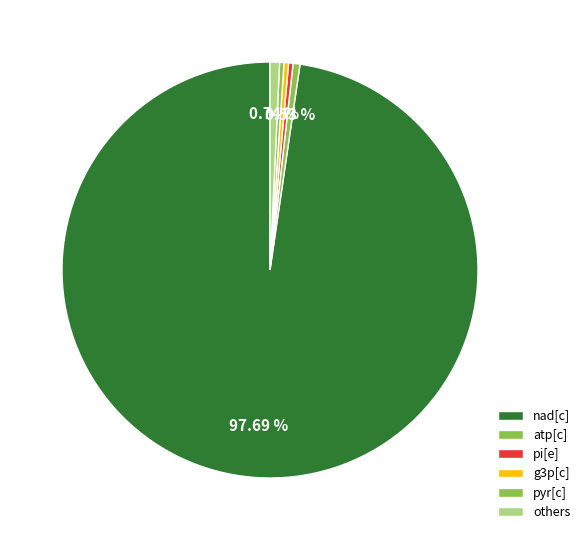

Is there any slice that represents more than half of the pie?

Yes